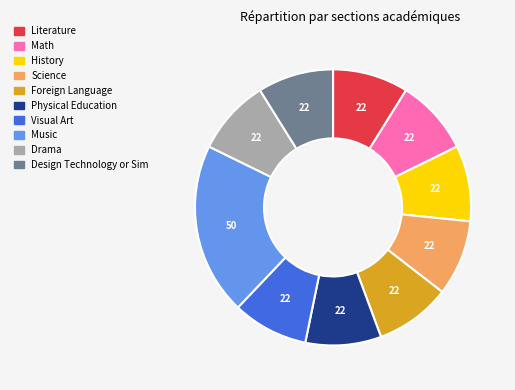

How many segments does this pie chart have?

10